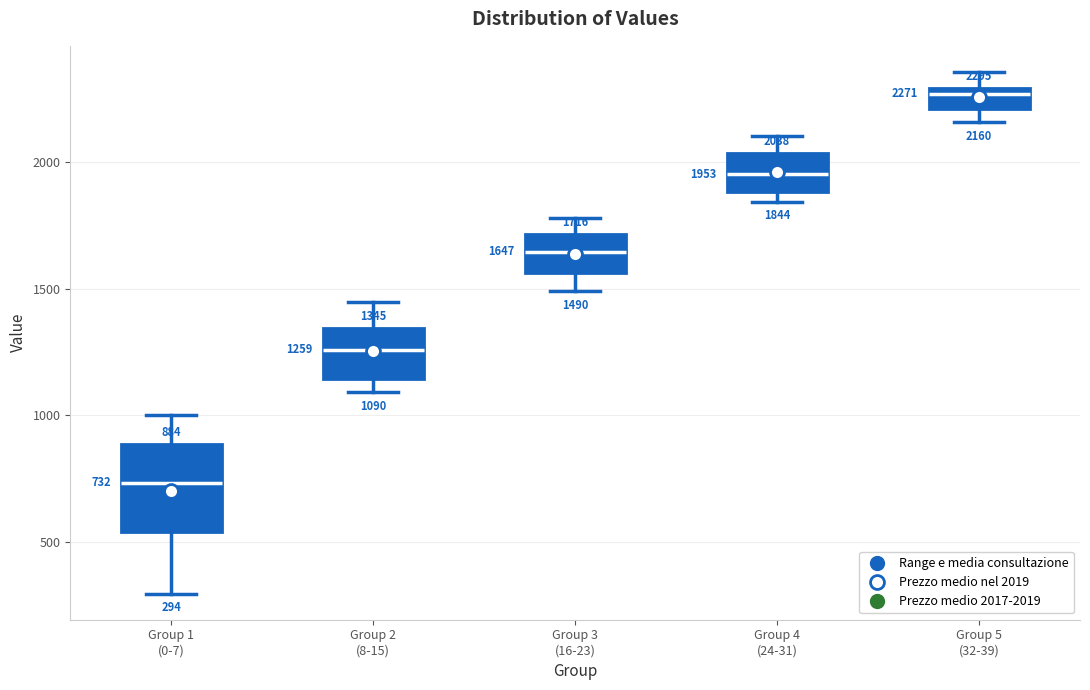

Which box's median line is the lowest?

Group 1 (0-7)